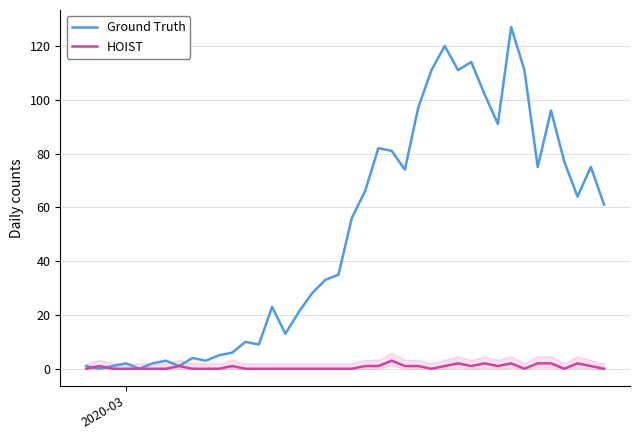

Rank the series by their maximum value, from lowest to highest.

HOIST, Ground Truth